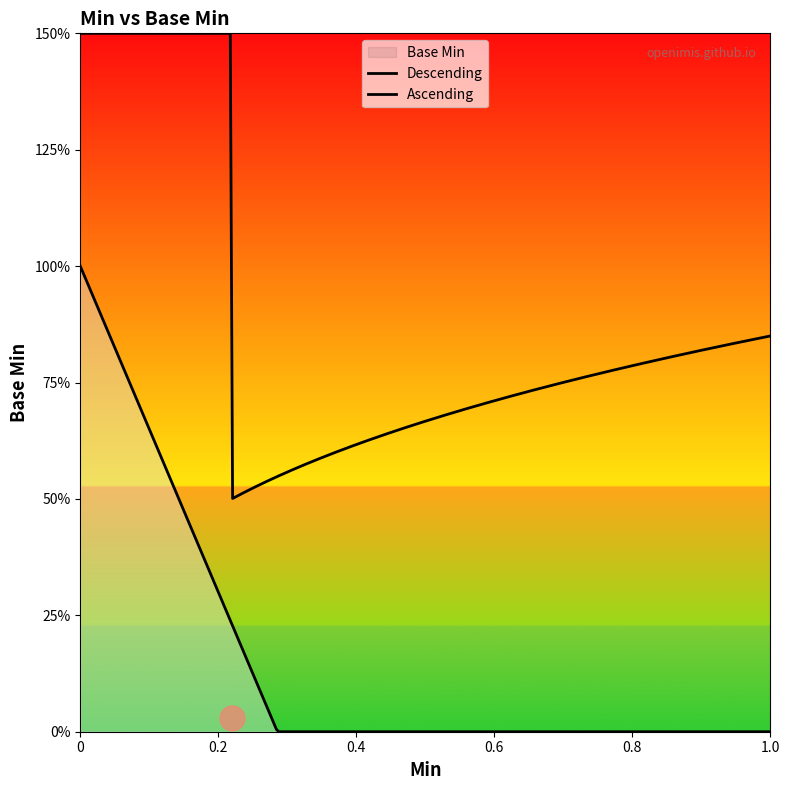

Count the values in the range 0 to 1.

6